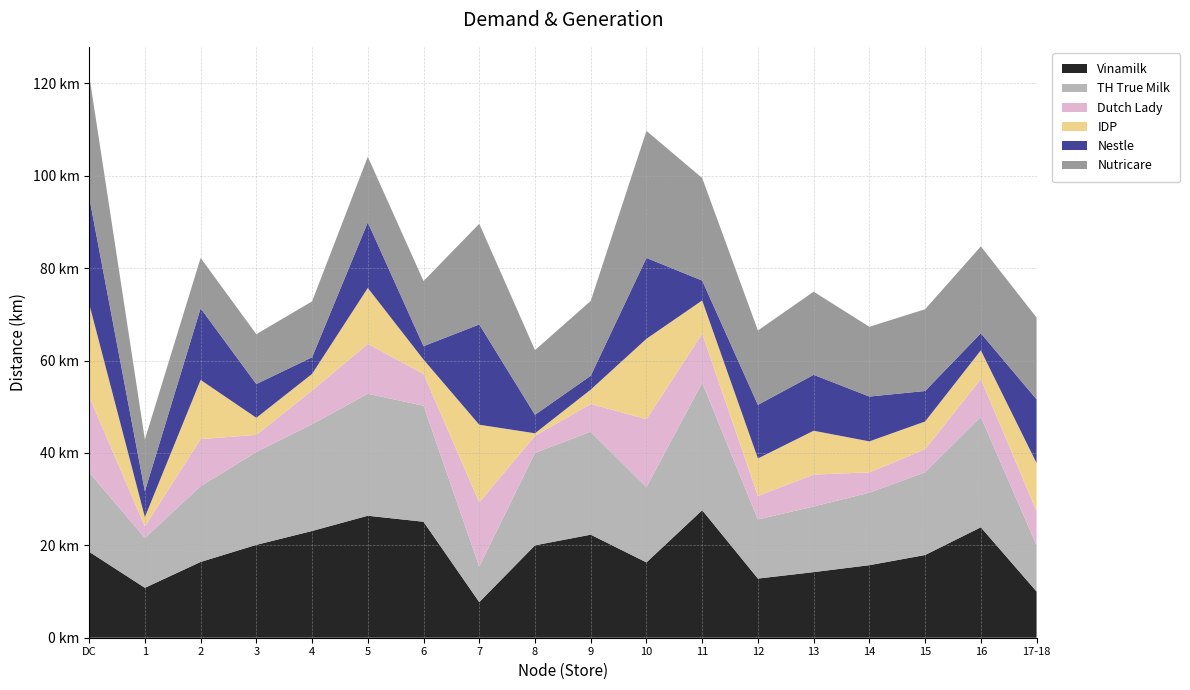

Reading right to left, transcribe all the data shown in this chart.

Vinamilk: 17-18=10.0	16=23.9	15=17.9	14=15.7	13=14.2	12=12.8	11=27.6	10=16.3	9=22.3	8=20.0	7=7.7	6=25.1	5=26.4	4=23.1	3=20.1	2=16.4	1=10.8	DC=18.6
TH True Milk: 17-18=10.0	16=23.9	15=17.9	14=15.7	13=14.2	12=12.8	11=27.6	10=16.3	9=22.3	8=20.0	7=7.7	6=25.1	5=26.4	4=23.1	3=20.1	2=16.4	1=10.8	DC=17.2
Dutch Lady: 17-18=7.4	16=8.2	15=5.0	14=4.4	13=6.9	12=5.1	11=10.6	10=14.7	9=6.0	8=3.7	7=13.9	6=6.9	5=10.8	4=7.3	3=3.7	2=10.2	1=2.5	DC=16.4
IDP: 17-18=10.4	16=6.2	15=6.0	14=6.7	13=9.5	12=8.1	11=7.2	10=17.4	9=3.1	8=0.6	7=16.8	6=3.1	5=12.1	4=3.6	3=3.7	2=12.8	1=2.0	DC=20.1
Nestle: 17-18=13.8	16=3.7	15=6.6	14=9.7	13=12.1	12=11.6	11=4.3	10=17.5	9=3.0	8=4.0	7=21.7	6=2.9	5=14.2	4=3.6	3=7.3	2=15.5	1=5.6	DC=23.1
Nutricare: 17-18=17.7	16=18.8	15=17.7	14=15.1	13=18.0	12=16.1	11=22.2	10=27.5	9=16.2	8=14.0	7=21.8	6=14.1	5=14.2	4=12.1	3=10.8	2=10.9	1=11.2	DC=26.4